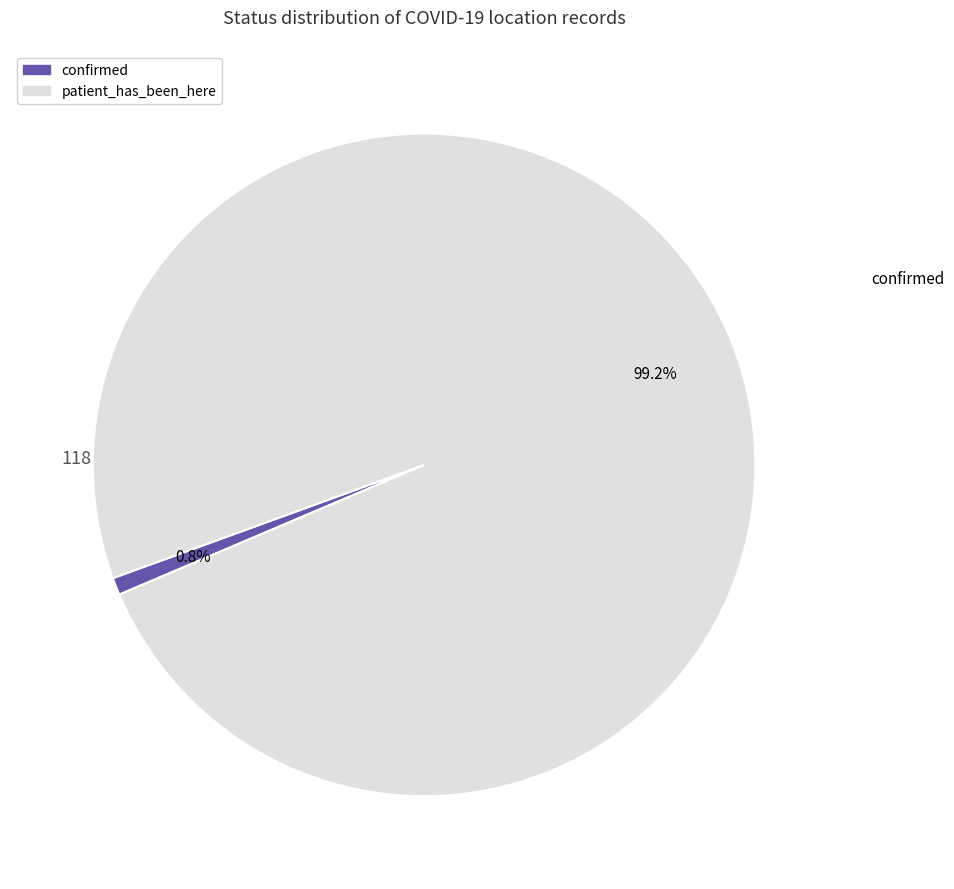

Which slice is the largest?

patient_has_been_here